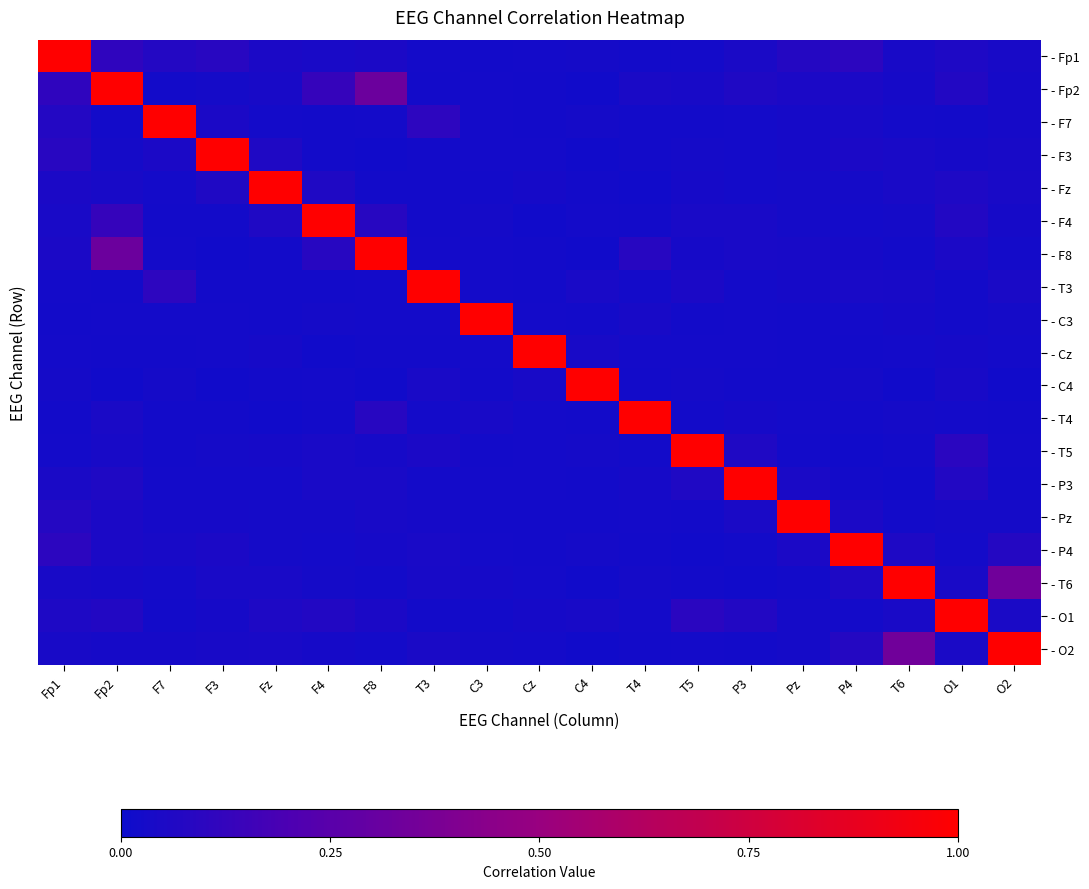

What is the greatest value displayed?

1.0